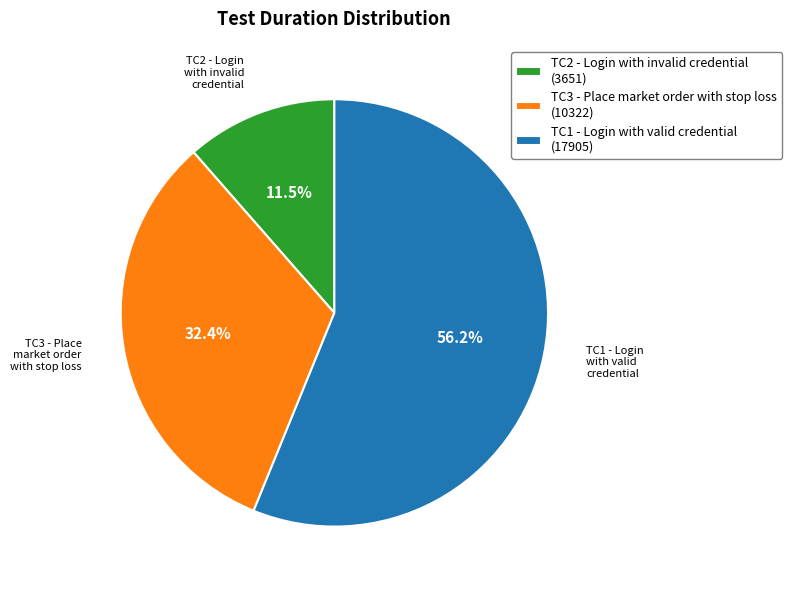

Is there any slice that represents more than half of the pie?

Yes